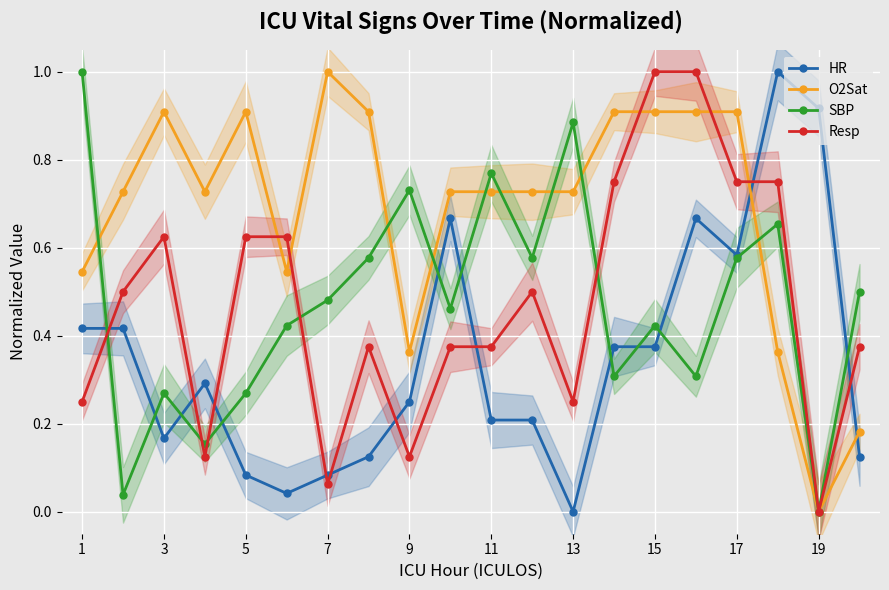

True or false: Resp and SBP intersect in this chart.

True